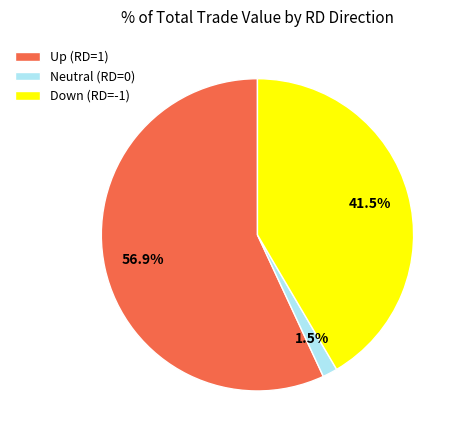

Which slice represents more than half of the pie?

Up (RD=1)